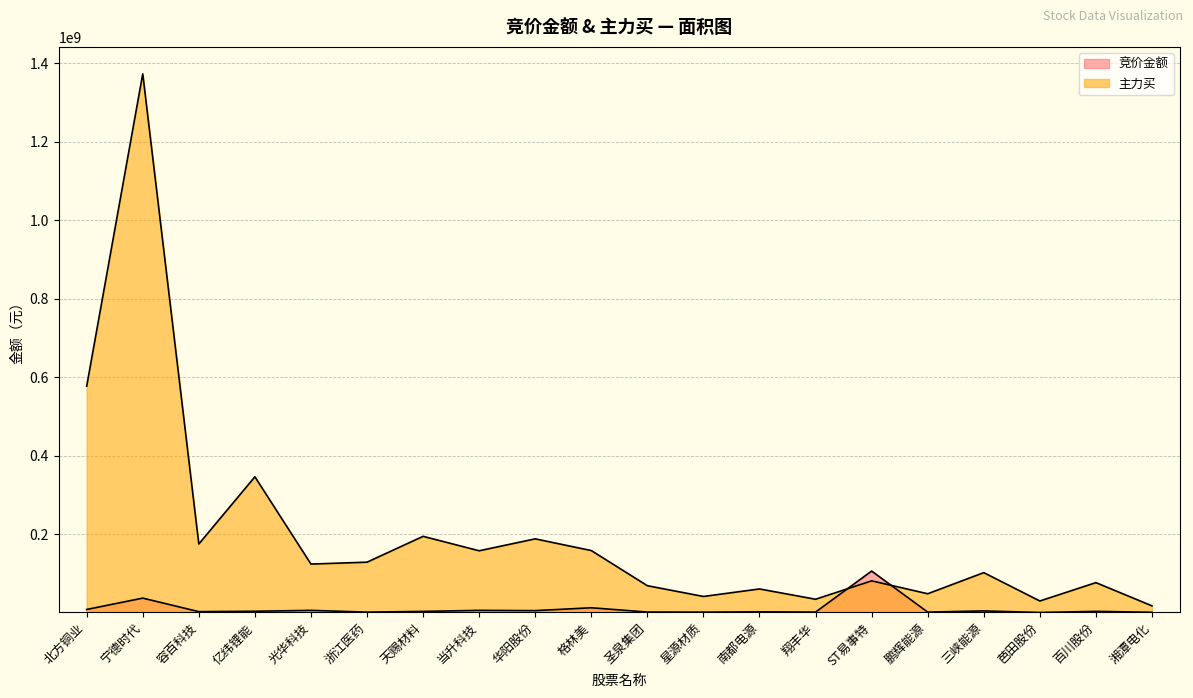

Where is the first local minimum for 主力买?

容百科技